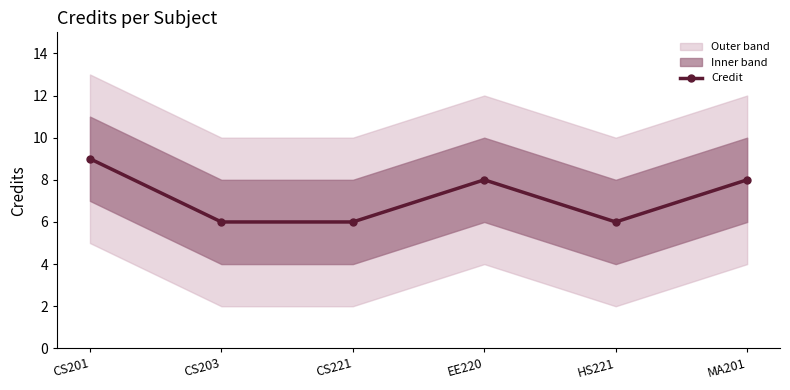

How many data points are less than 8?

3